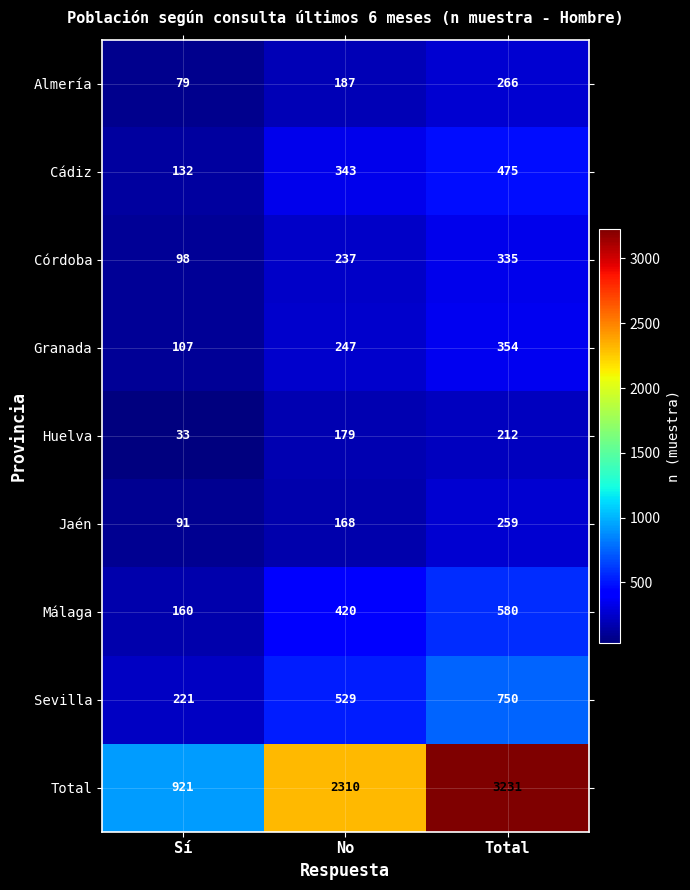

Reading left to right, list all the values displayed in this chart.

Almería: 79	187	266
Cádiz: 132	343	475
Córdoba: 98	237	335
Granada: 107	247	354
Huelva: 33	179	212
Jaén: 91	168	259
Málaga: 160	420	580
Sevilla: 221	529	750
Total: 921	2310	3231